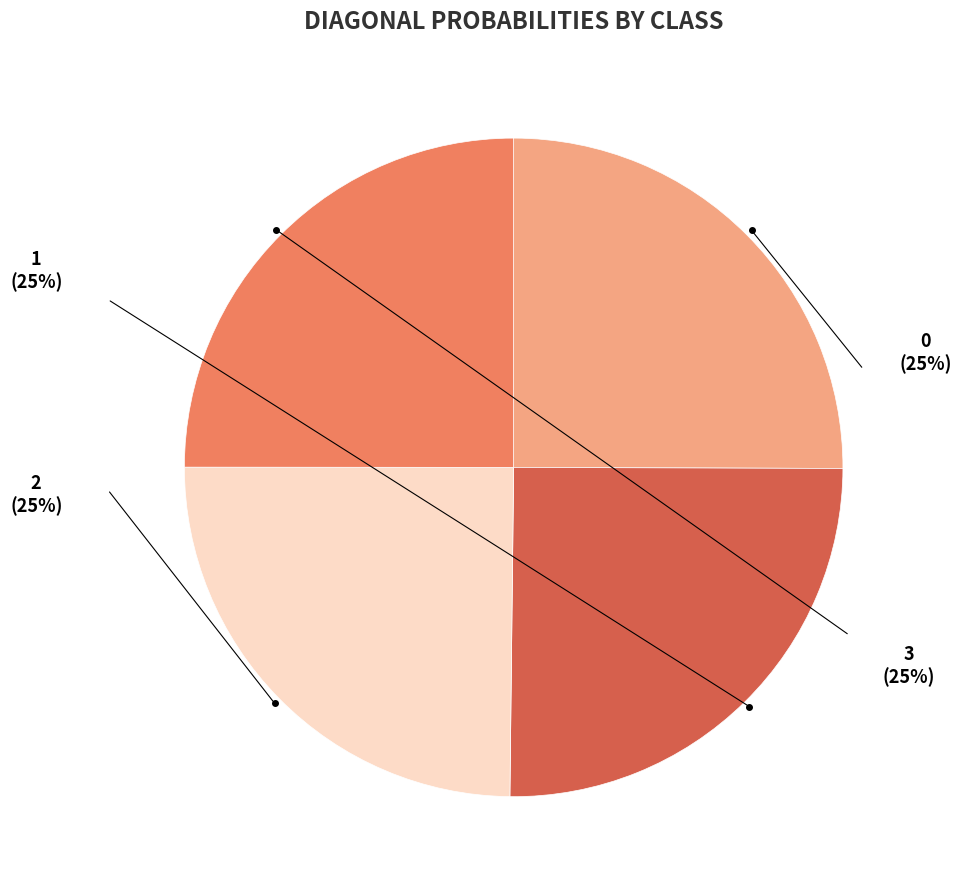

True or false: 3 accounts for 25% of the total.

True